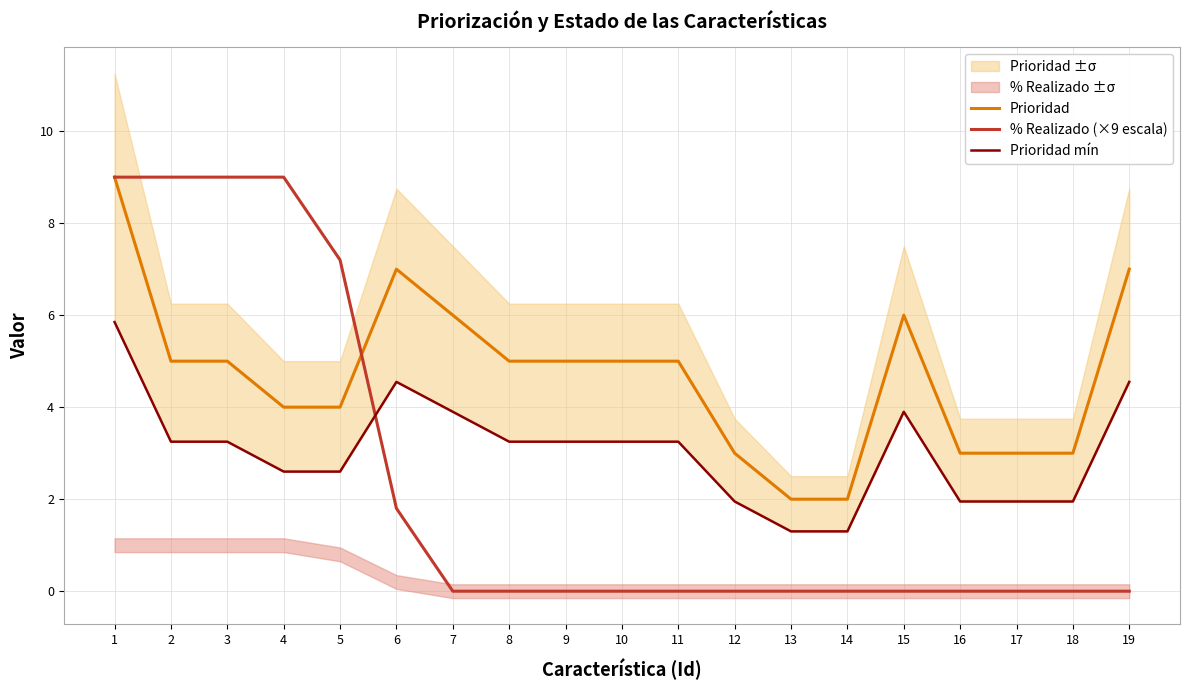

List the labels in order of % Realizado (×9 escala) value, smallest first.

7, 8, 9, 10, 11, 12, 13, 14, 15, 16, 17, 18, 19, 6, 5, 1, 2, 3, 4